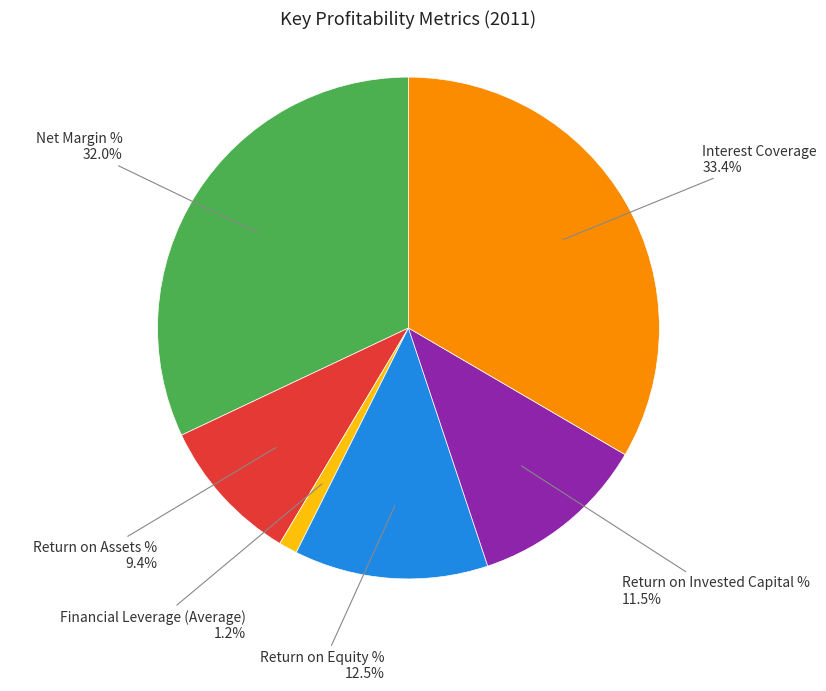

Is there a majority slice in this chart?

No